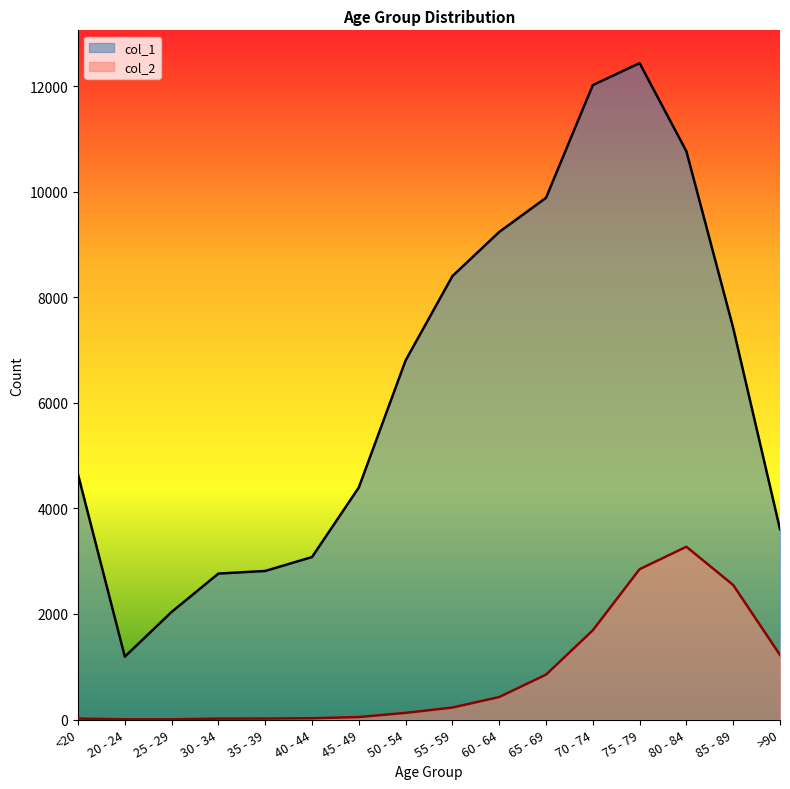

Which series has the widest spread of values?

col_1